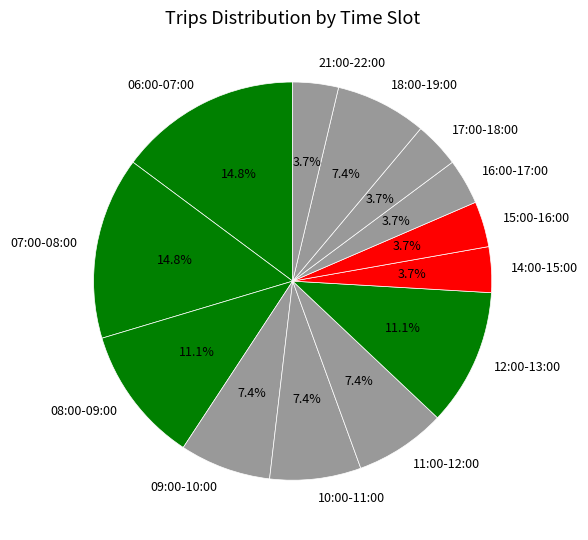

True or false: 15:00-16:00 accounts for 17% of the total.

False